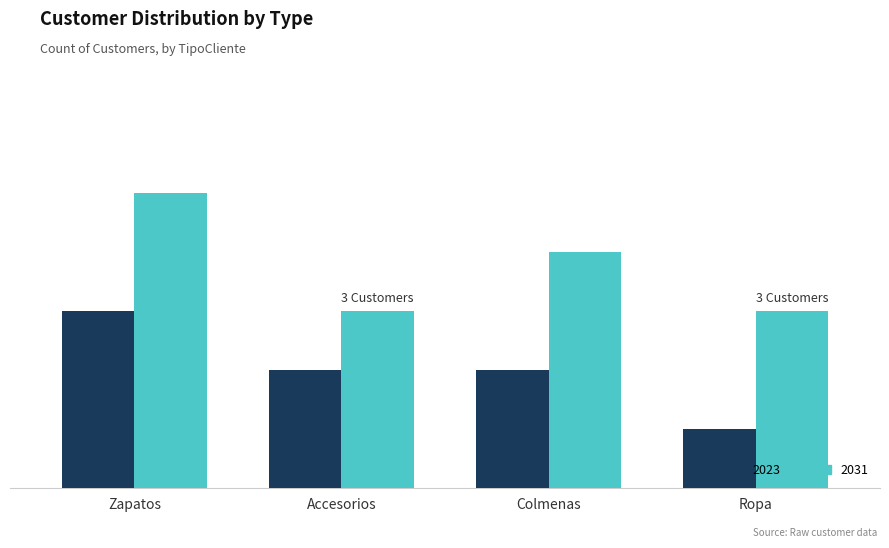

What is the label of the 3rd bar from the left?

Colmenas